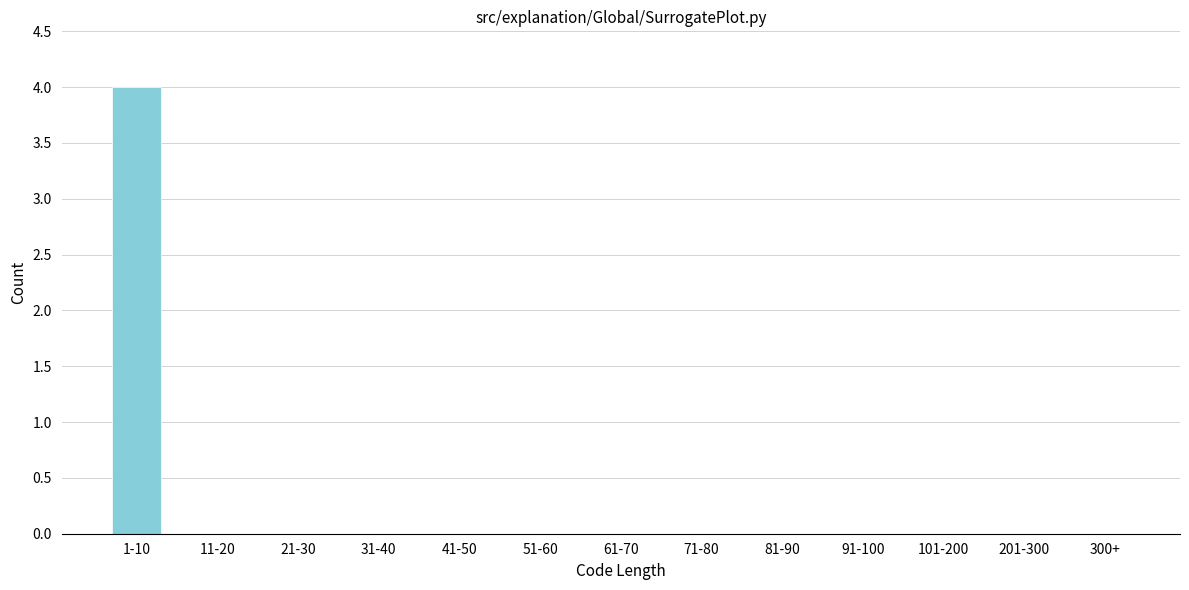

Reading left to right, what are all the values shown in this chart?

1-10=4	11-20=0	21-30=0	31-40=0	41-50=0	51-60=0	61-70=0	71-80=0	81-90=0	91-100=0	101-200=0	201-300=0	300+=0